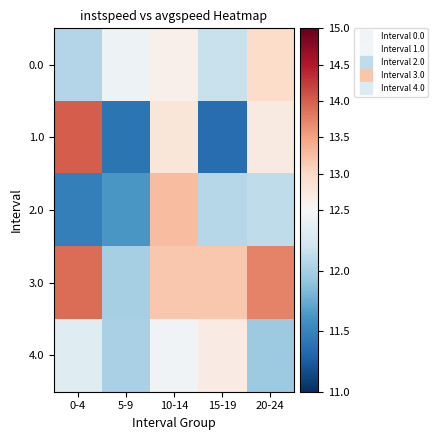

Reading right to left, list all the values displayed in this chart.

0.0: 20-24=13.0	15-19=12.2	10-14=12.6	5-9=12.4	0-4=12.1
1.0: 20-24=12.7	15-19=11.4	10-14=12.8	5-9=11.4	0-4=14.0
2.0: 20-24=12.1	15-19=12.1	10-14=13.3	5-9=11.6	0-4=11.5
3.0: 20-24=13.7	15-19=13.2	10-14=13.2	5-9=12.0	0-4=13.9
4.0: 20-24=12.0	15-19=12.7	10-14=12.4	5-9=12.0	0-4=12.3